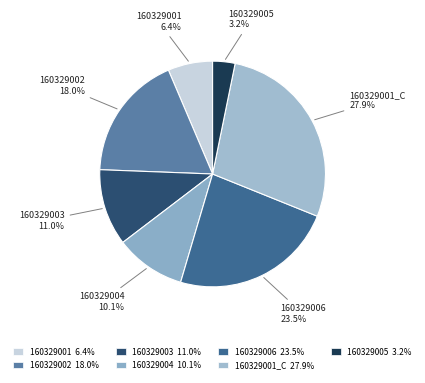

What portion of the pie excludes 160329001 6.4%?

93.6%